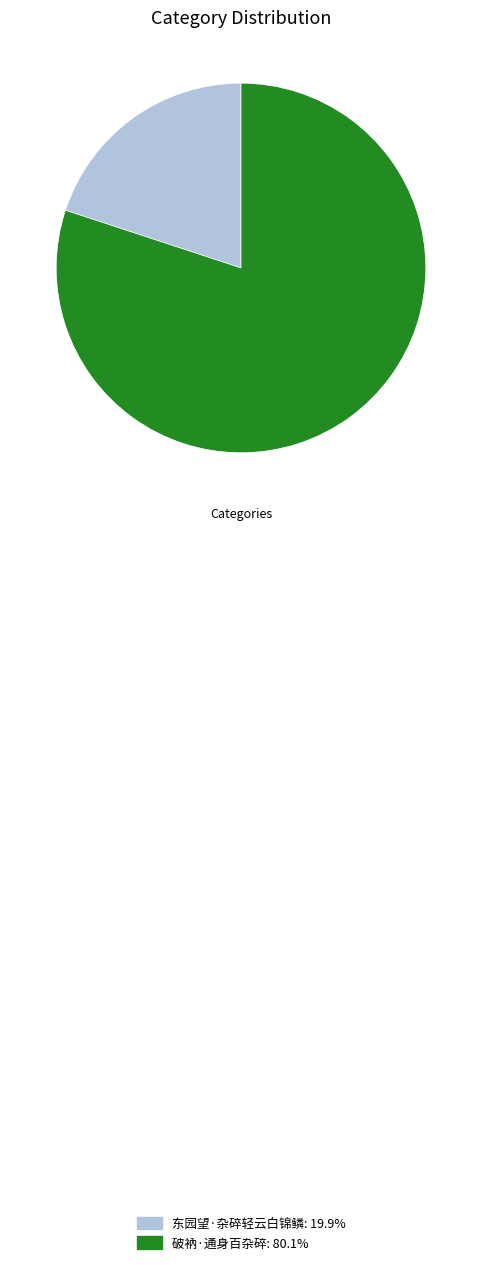

Which slice represents more than half of the pie?

破衲·通身百杂碎